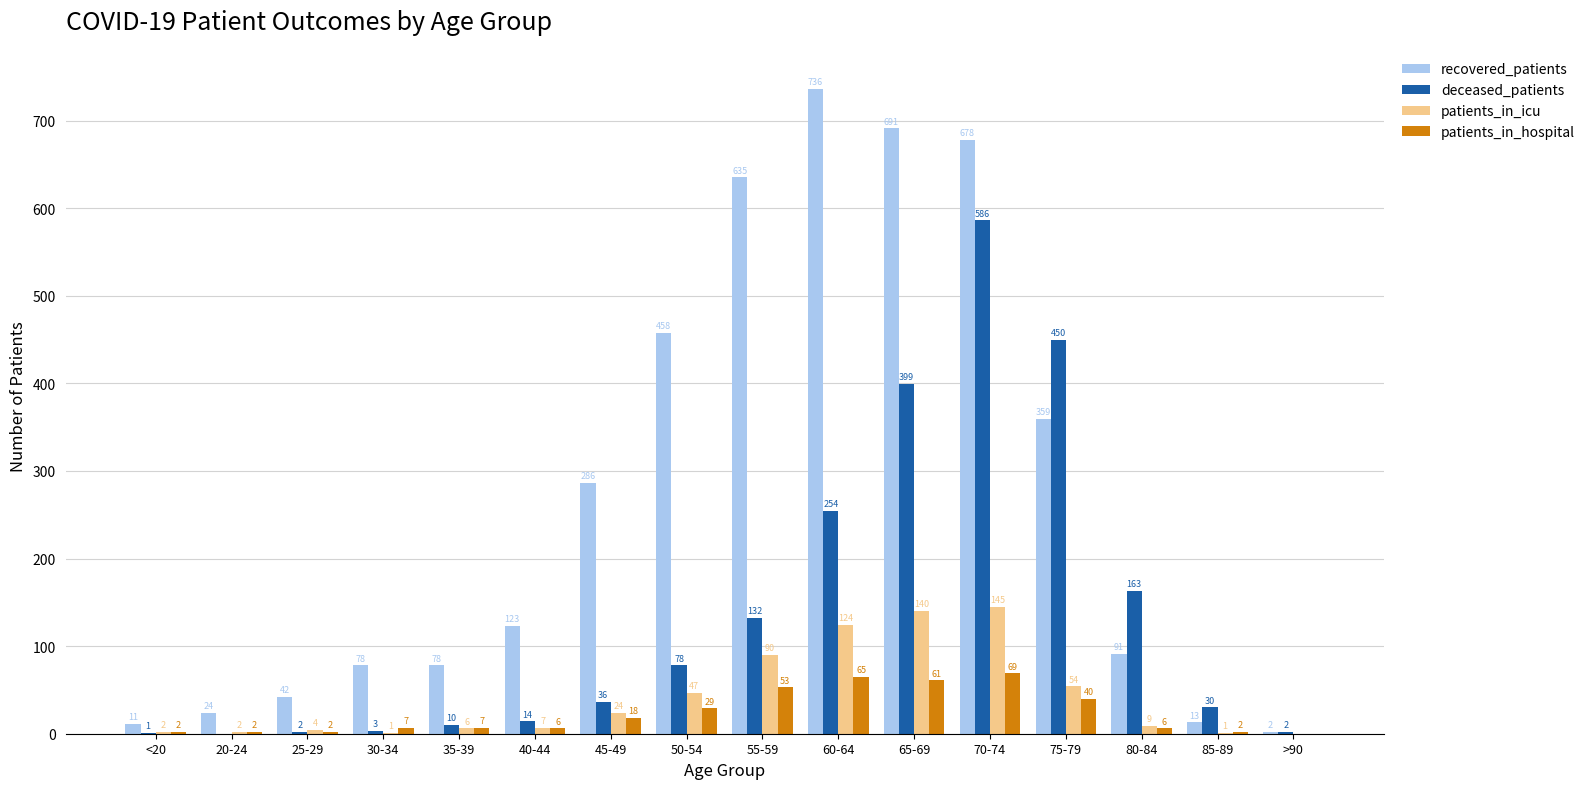

What is the total value across all series at 85-89?

46